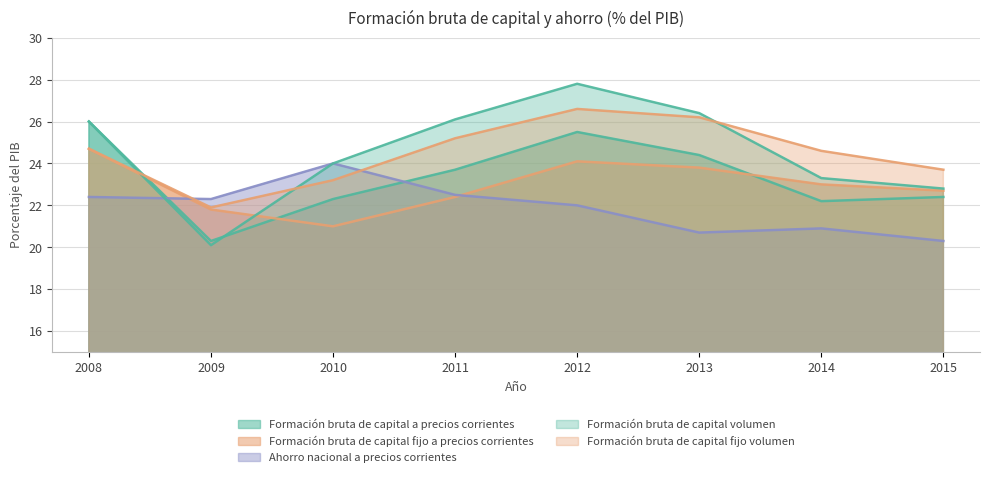

Is it true that Ahorro nacional a precios corrientes equals 39.3 at 2010?

False